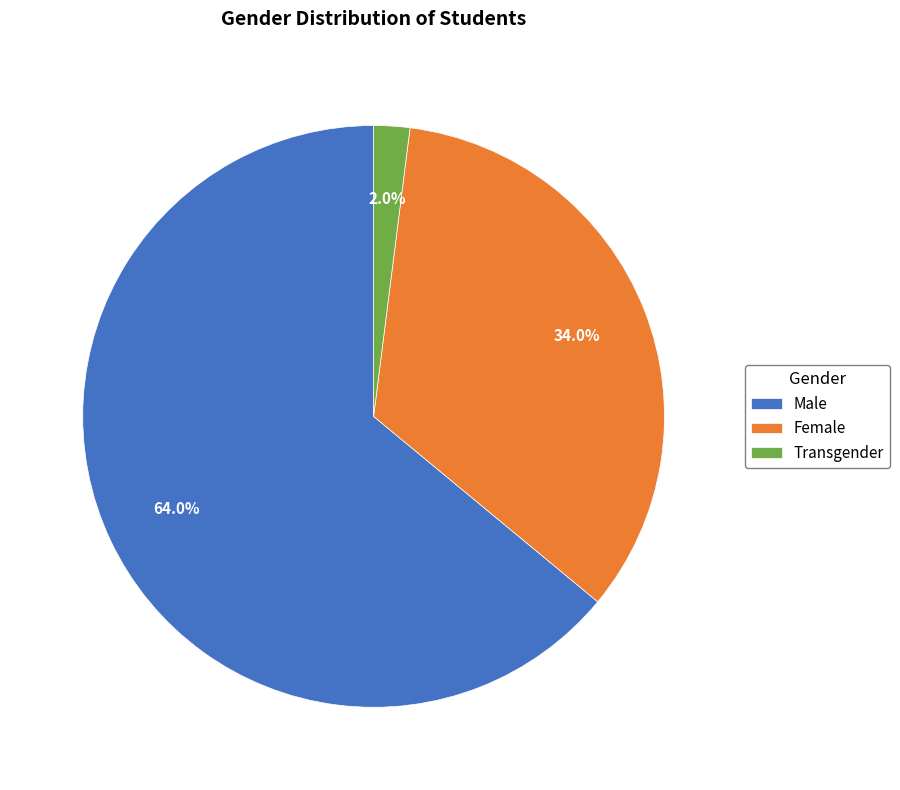

Is there a majority slice in this chart?

Yes